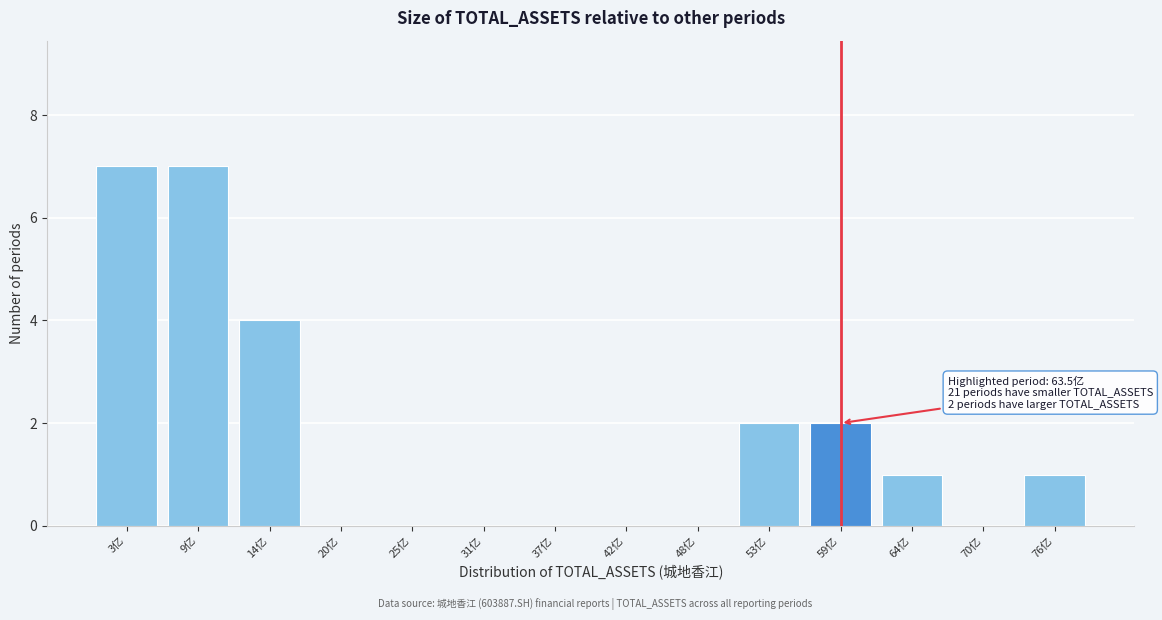

Reading left to right, transcribe all the data shown in this chart.

3亿=7	9亿=7	14亿=4	20亿=0	25亿=0	31亿=0	37亿=0	42亿=0	48亿=0	53亿=2	59亿=2	64亿=1	70亿=0	76亿=1